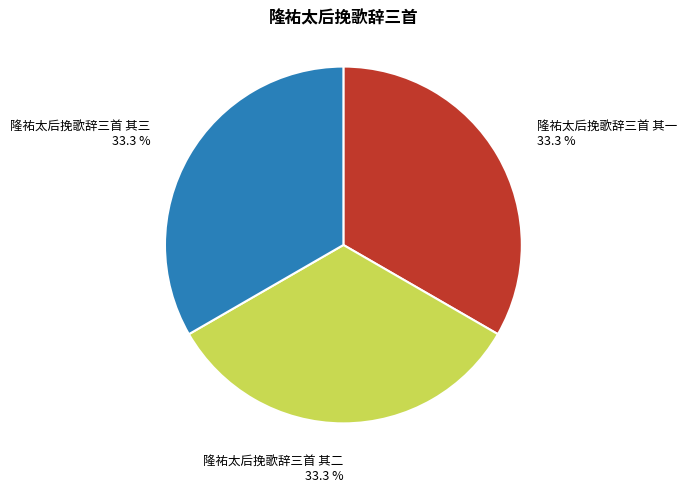

To the nearest percent, what is the average slice percentage?

33%